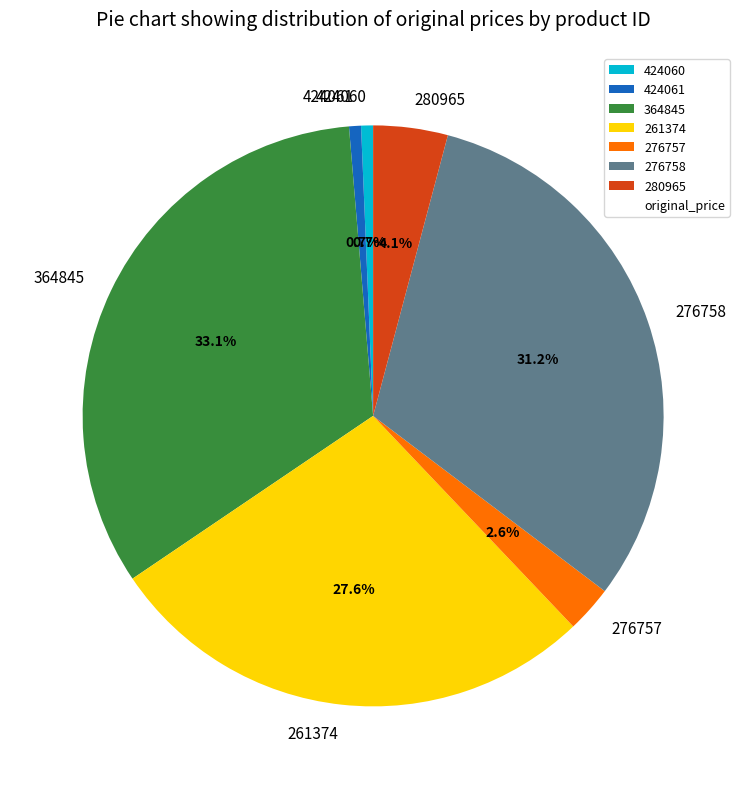

Count the number of slices in the pie.

7